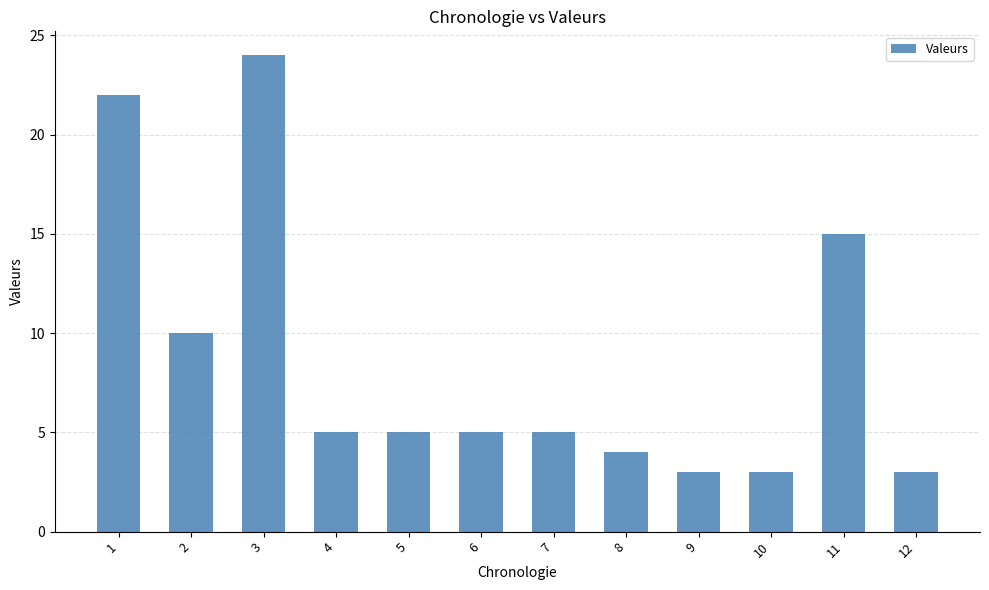

What is the minimum value shown in the chart?

3